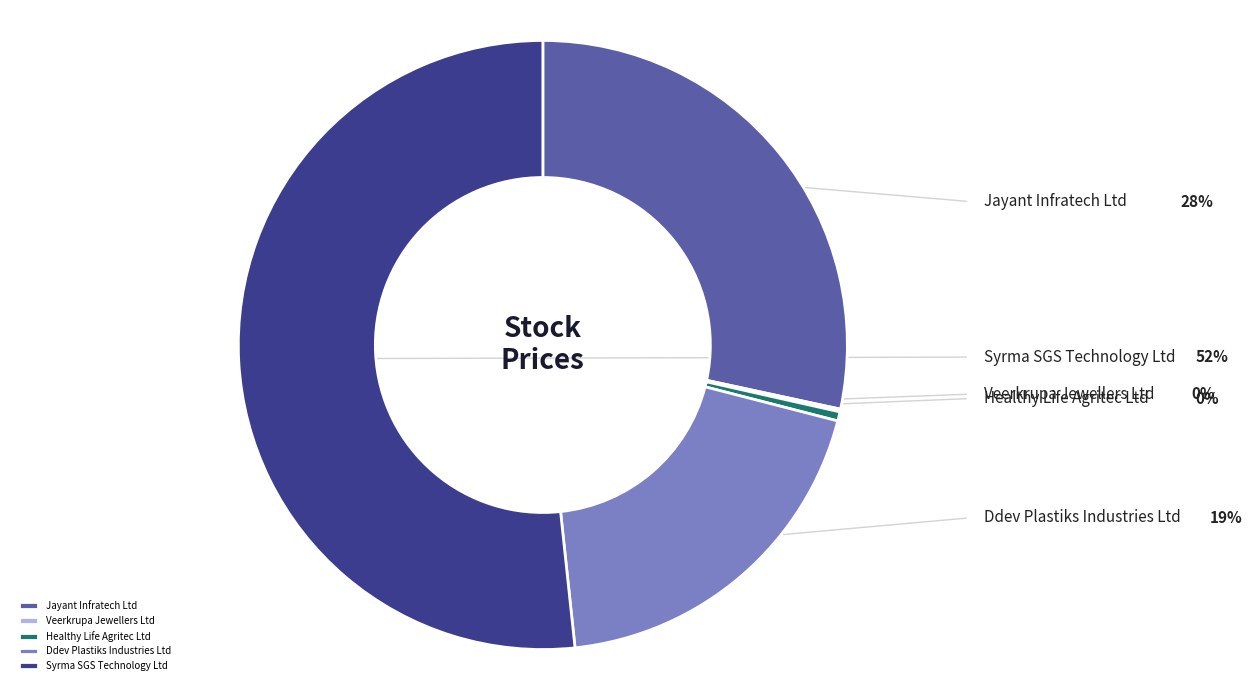

True or false: Healthy Life Agritec Ltd accounts for 0% of the total.

True